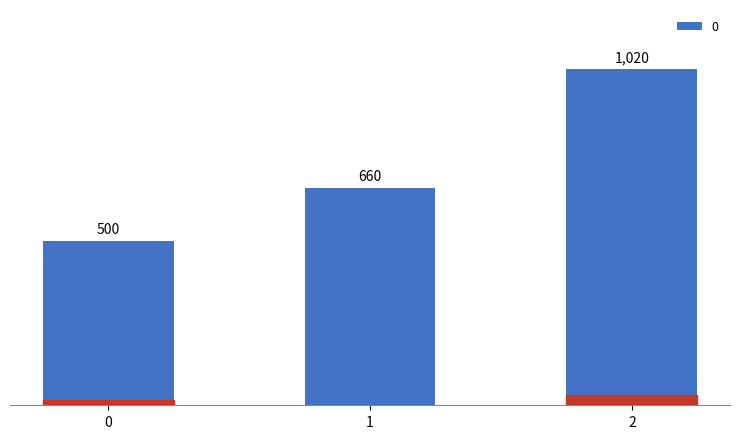

What is the ratio of the value at 1 to the value at 2?

0.6